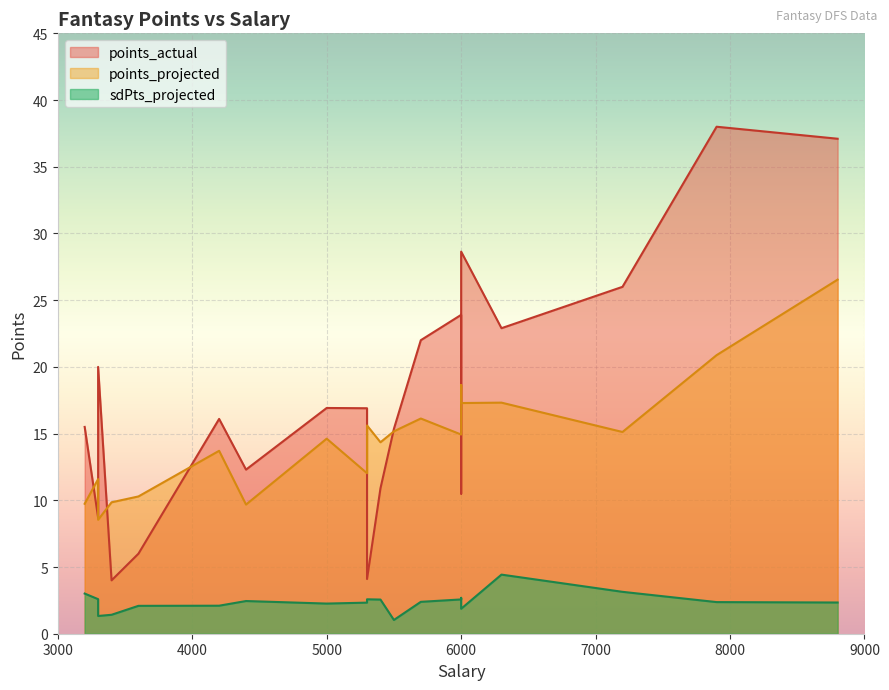

The points_projected series shows 14.6 at 0. True or false?

True